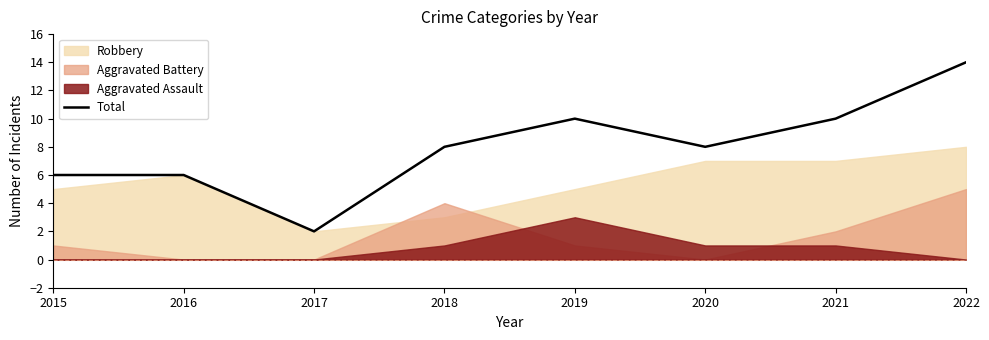

True or false: there are more than 0 points higher than both neighbors.

True